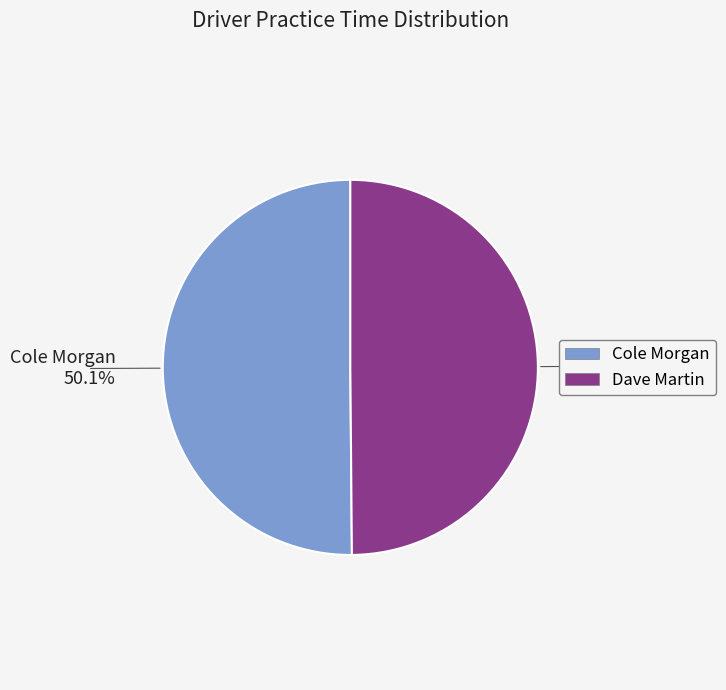

Is it true that Cole Morgan is 37% of the pie?

False